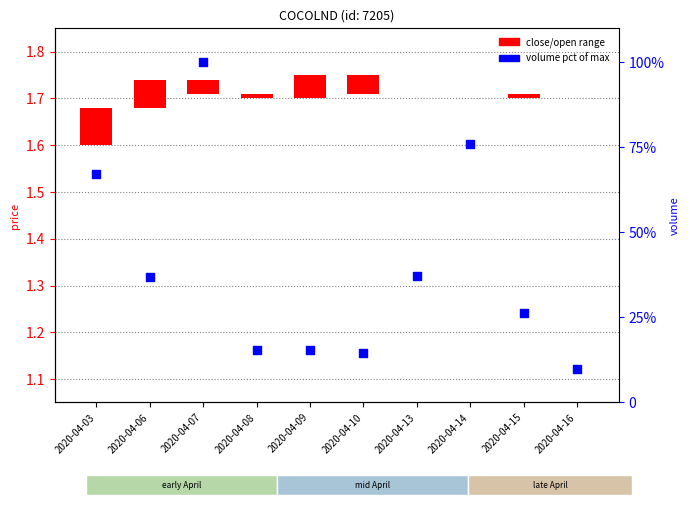

Which series has the largest Y range (max minus min)?

volume pct of max